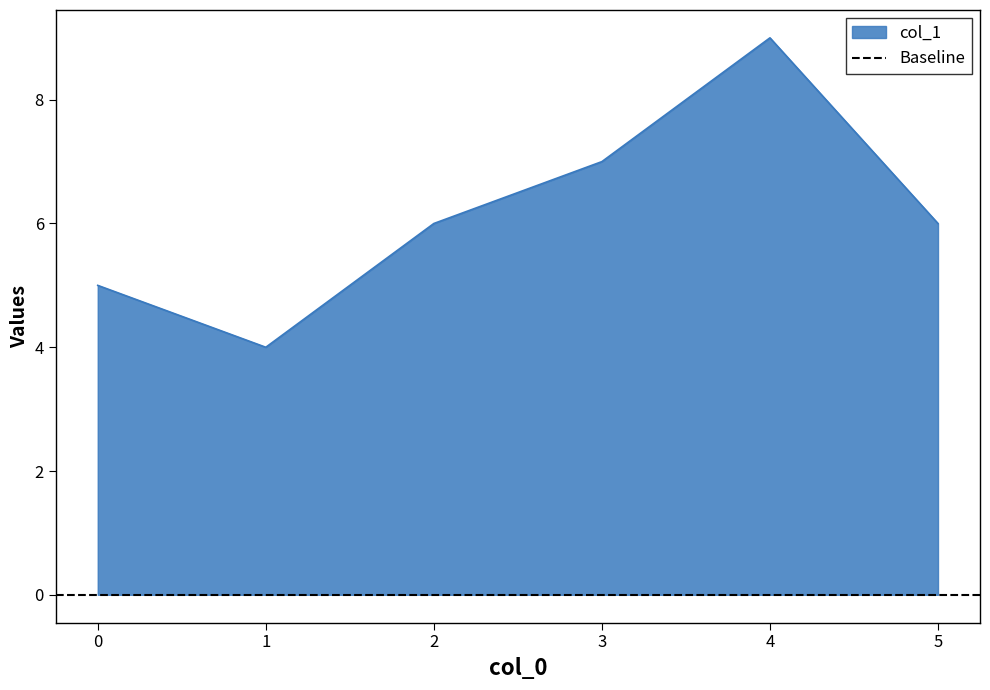

How many values exceed 6?

2